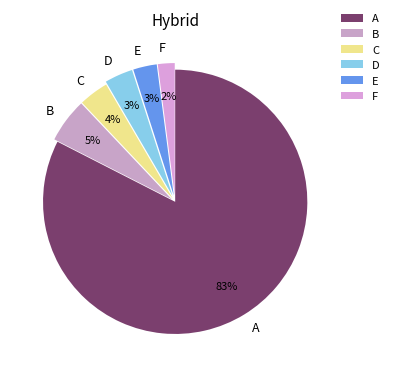

To the nearest percent, what portion does C represent?

4%